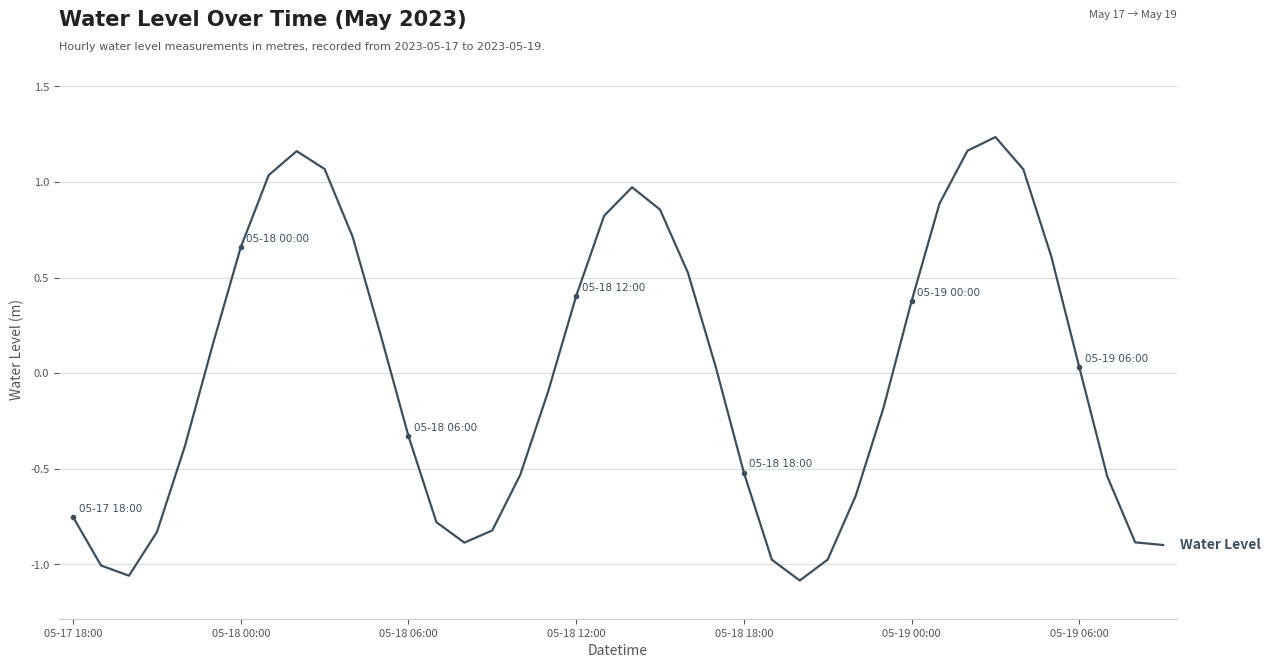

What is the difference between the maximum and minimum values?

2.3